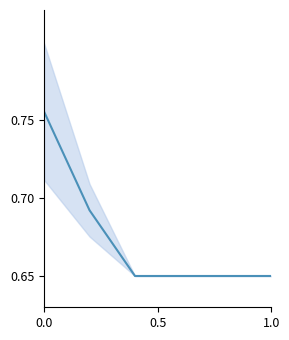

The value at 0.0 is 0.8. True or false?

True